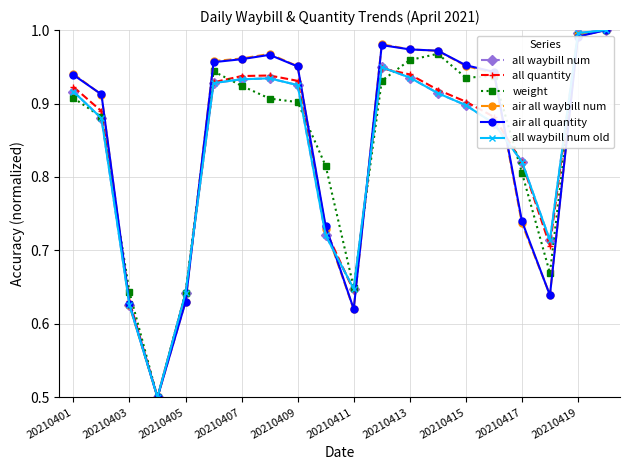

What is the value of the all quantity point at the 4th from the left?

0.5